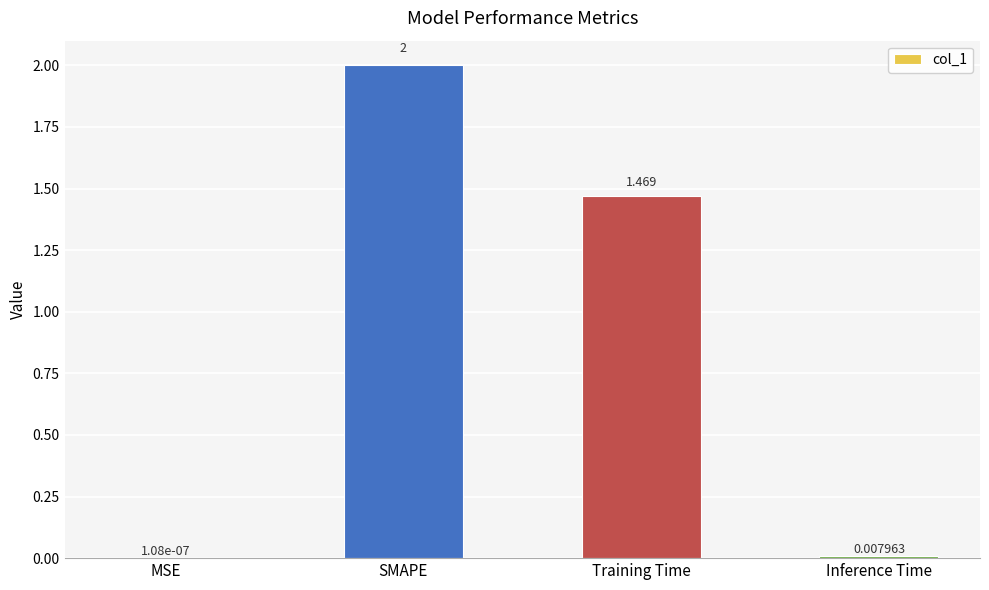

What is the maximum value shown in the chart?

2.0